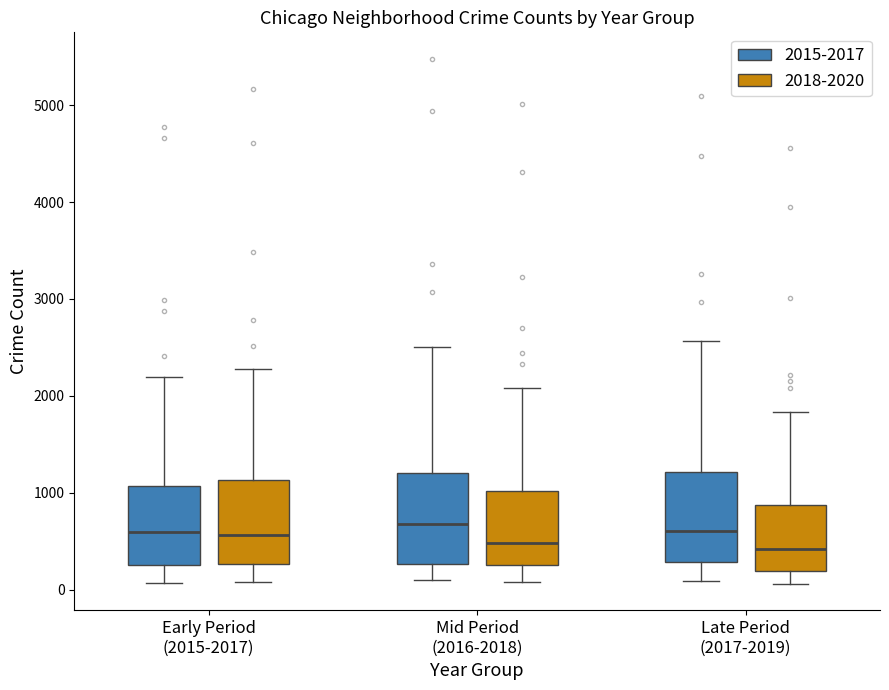

Reading left to right, transcribe this box plot: for each box, give where its median line is, the range the box spans, and where its two whiskers end, as read against the y-axis. The values are not printed on the chart, so give them approximately, as read against the axis.

Early Period (2015-2017) (2015-2017): median 600, box 300 to 1100, whiskers 100 to 2200
Early Period (2015-2017) (2018-2020): median 600, box 300 to 1100, whiskers 100 to 2300
Mid Period (2016-2018) (2015-2017): median 700, box 300 to 1200, whiskers 100 to 2500
Mid Period (2016-2018) (2018-2020): median 500, box 300 to 1000, whiskers 100 to 2100
Late Period (2017-2019) (2015-2017): median 600, box 300 to 1200, whiskers 100 to 2600
Late Period (2017-2019) (2018-2020): median 400, box 200 to 900, whiskers 100 to 1800